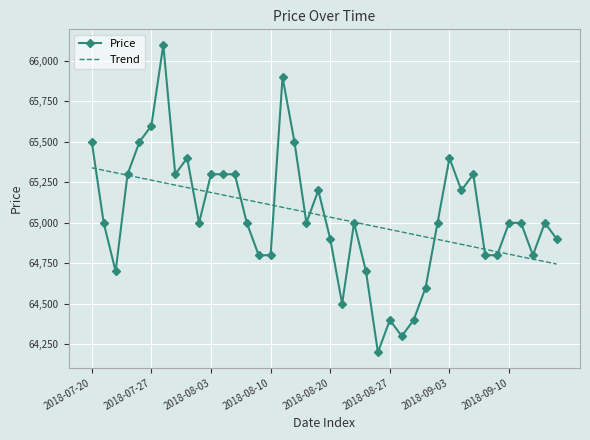

True or false: Trend and Price intersect in this chart.

True